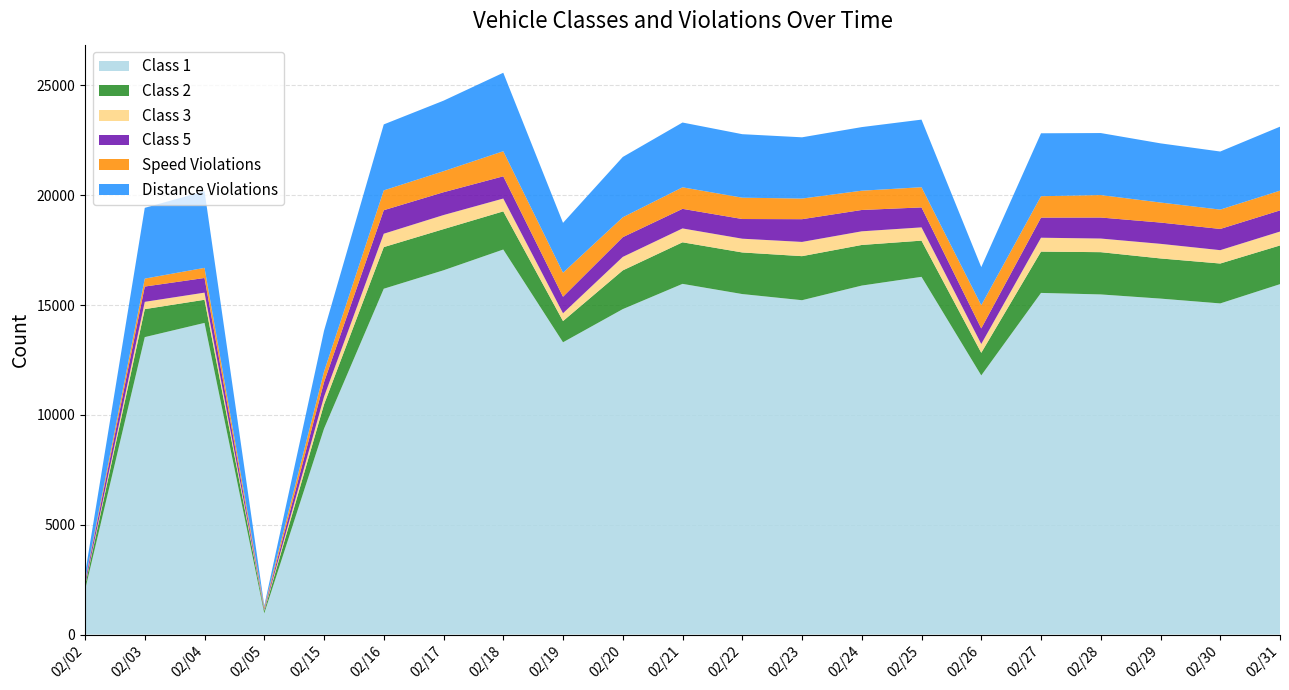

Reading left to right, what are all the values shown in this chart?

Class 1: 2022	13539	14186	965	9370	15741	16581	17526	13304	14813	15963	15499	15219	15885	16283	11795	15551	15482	15292	15073	15950
Class 2: 188	1274	1053	117	1106	1895	1873	1737	966	1763	1892	1894	2005	1849	1648	1030	1880	1924	1828	1816	1761
Class 3: 30	332	325	31	346	609	641	584	355	614	631	626	648	621	603	401	632	620	665	608	633
Class 5: 148	696	667	60	665	1071	1039	1012	752	898	892	896	1035	971	909	709	916	957	969	966	963
Speed Violations: 58	361	461	72	478	902	957	1141	1094	905	980	971	939	878	919	1057	974	1022	911	880	898
Distance Violations: 315	3221	3489	69	1863	3003	3210	3572	2269	2746	2949	2890	2788	2895	3077	1734	2864	2823	2694	2644	2913